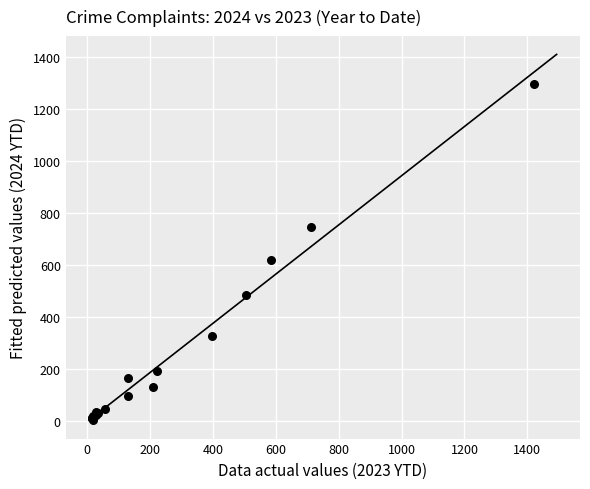

What Y value in the scatter plot is closest to 652?

622